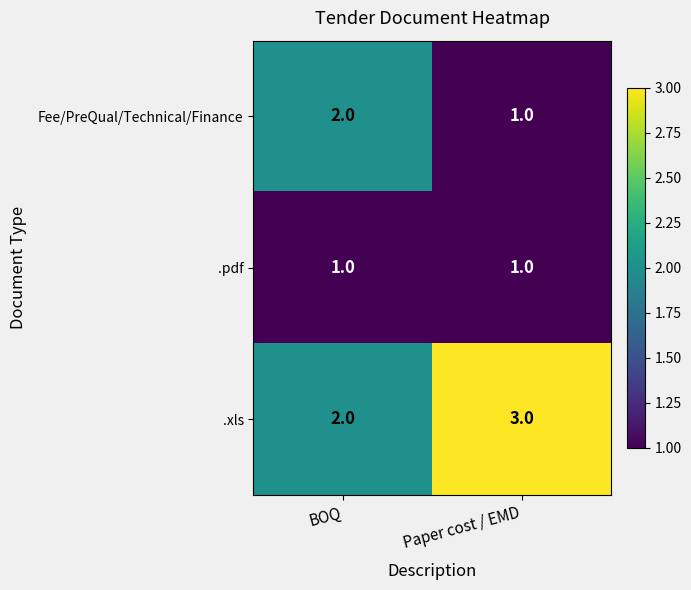

What is the total value across all series at BOQ?

5